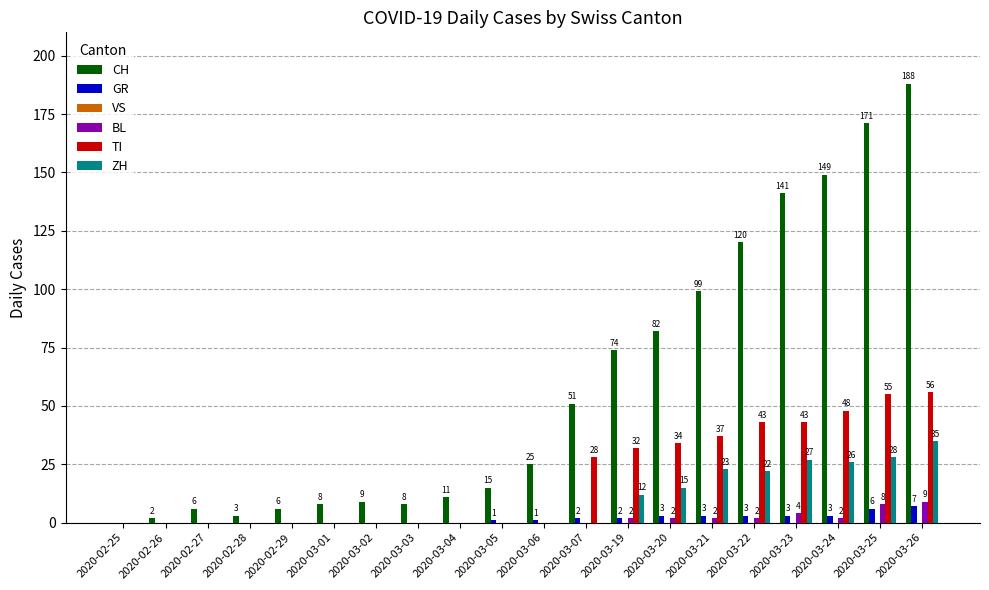

What is the greatest value displayed?

188